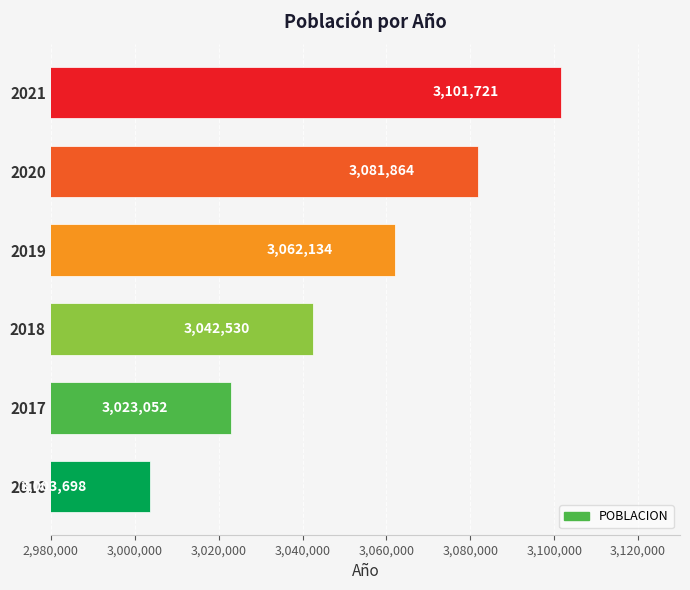

Reading bottom to top, what are all the values shown in this chart?

3003698	3023052	3042530	3062134	3081864	3101721